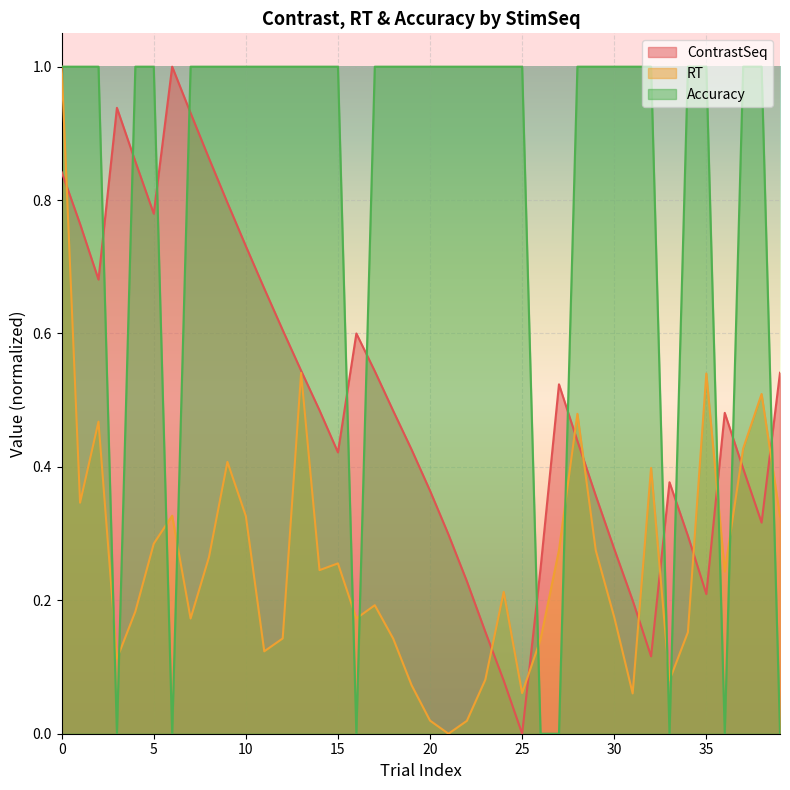

After their last crossing, which series has the higher values: RT or ContrastSeq?

ContrastSeq